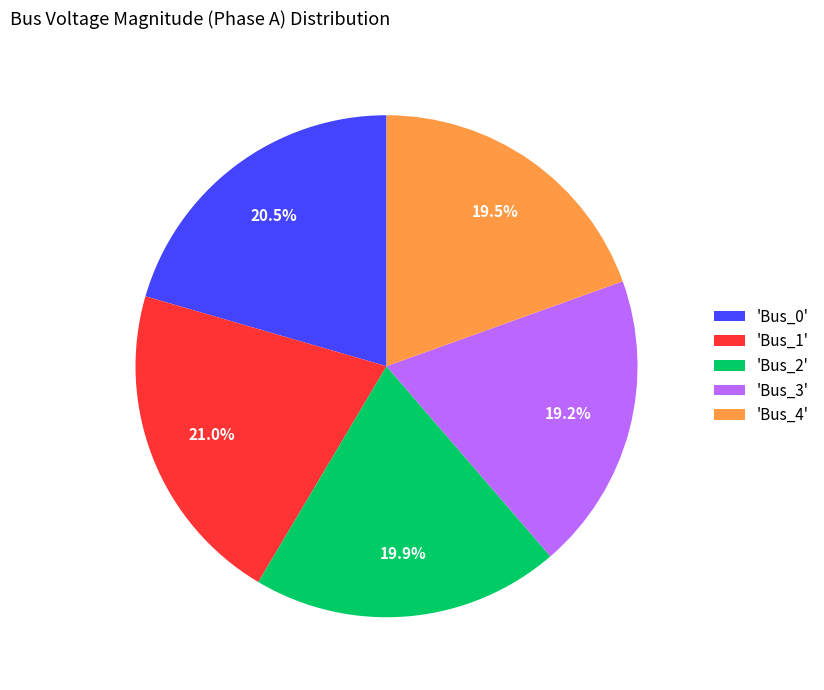

Is 'Bus_3' the majority of the pie?

No